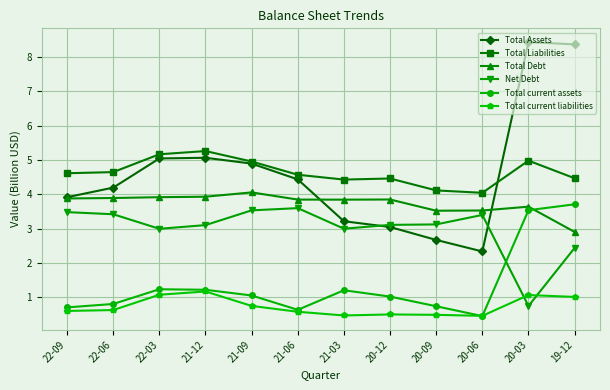

True or false: Total current assets and Total Debt cross at least once.

True